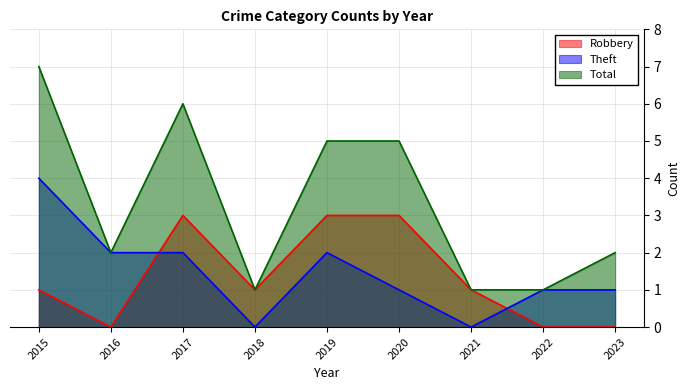

What is the total value across all series at 2018?

2